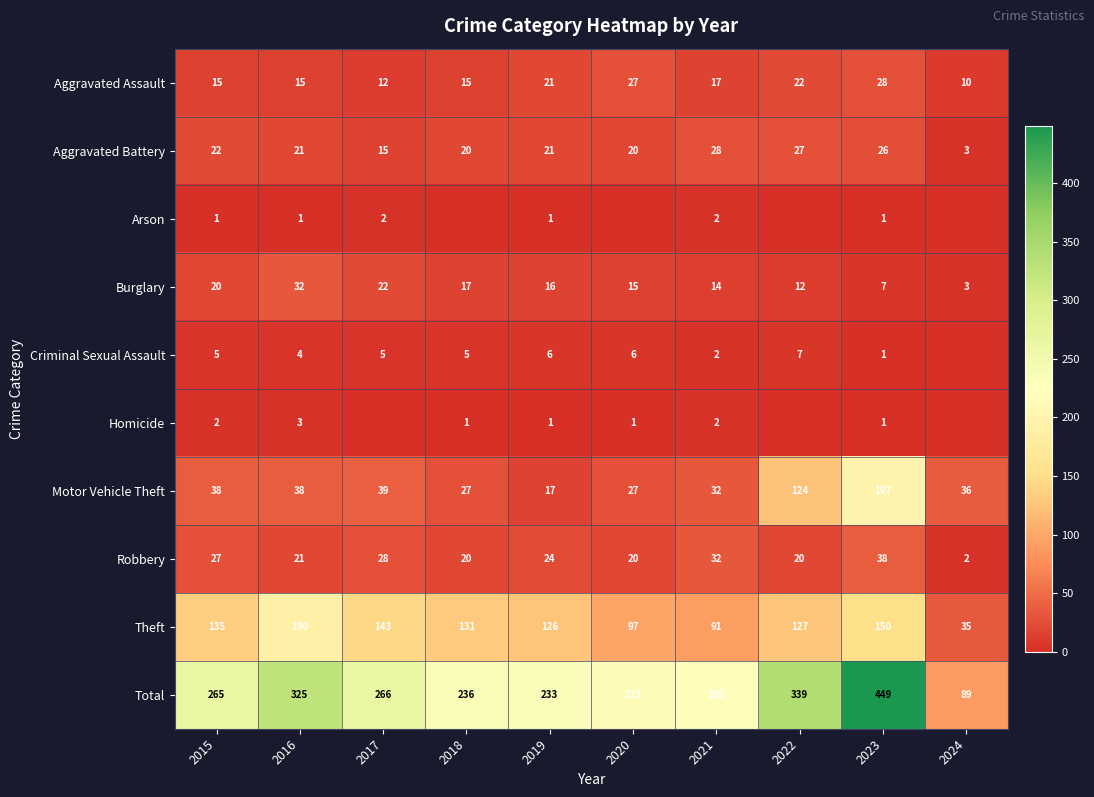

What is the maximum value shown in the chart?

449